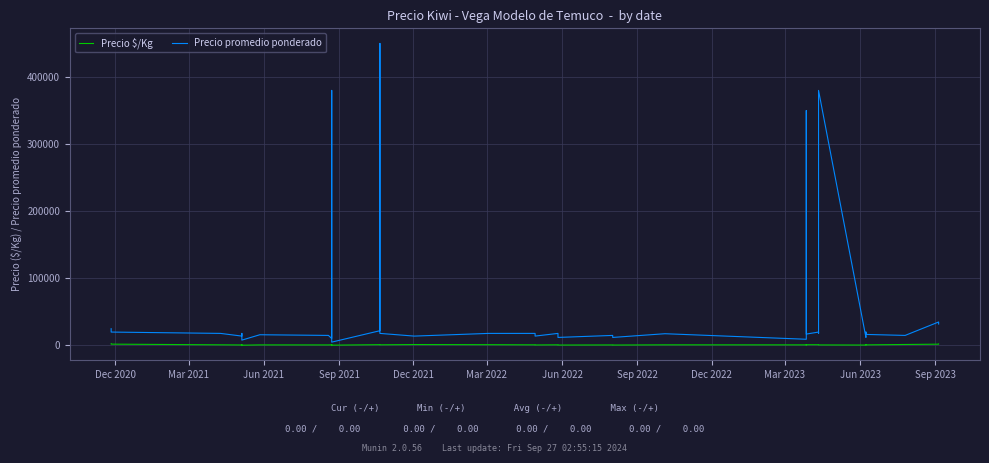

At how many categories does at least one series exceed 222500?

5